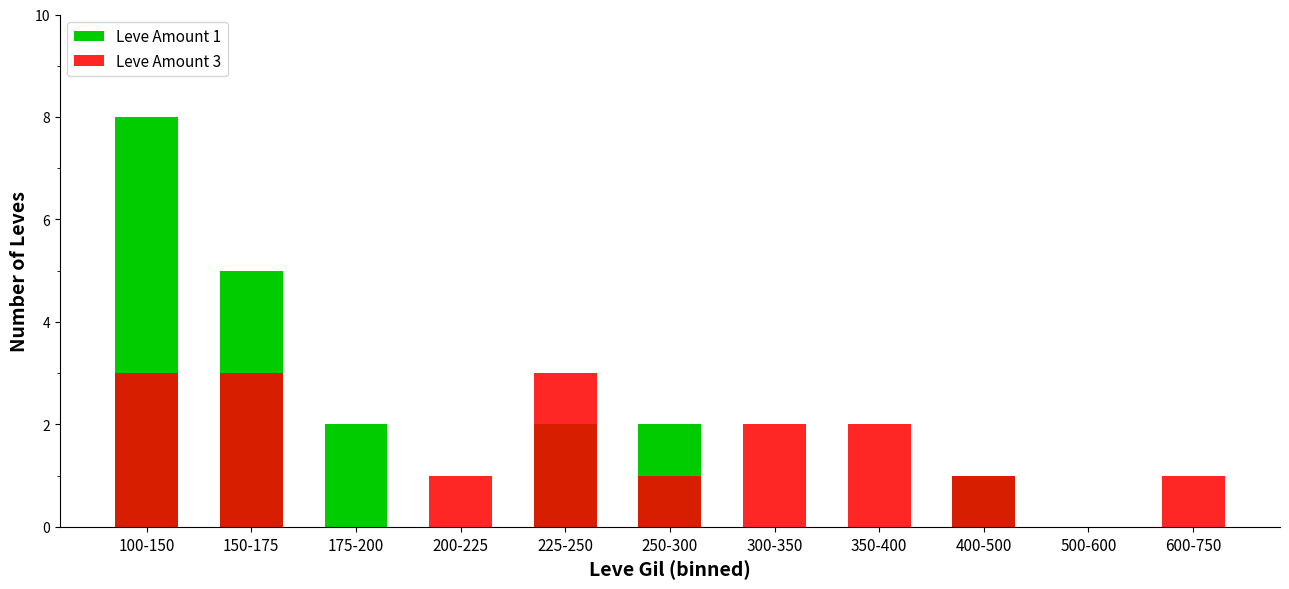

Which category has the lowest value across all series?

200-225